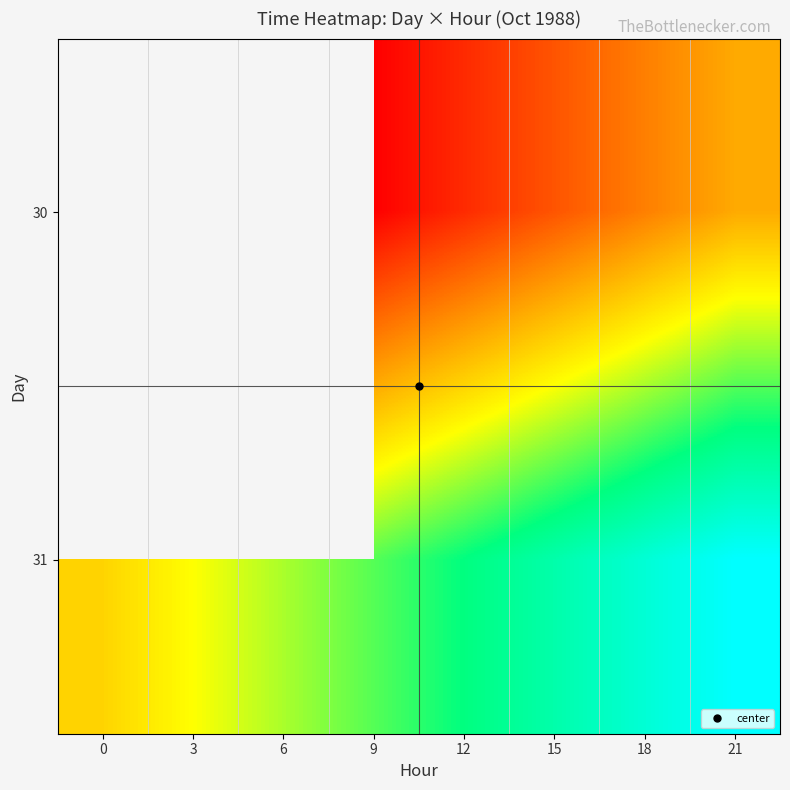

List the labels in order of 30 value, smallest first.

0, 3, 6, 9, 12, 15, 18, 21